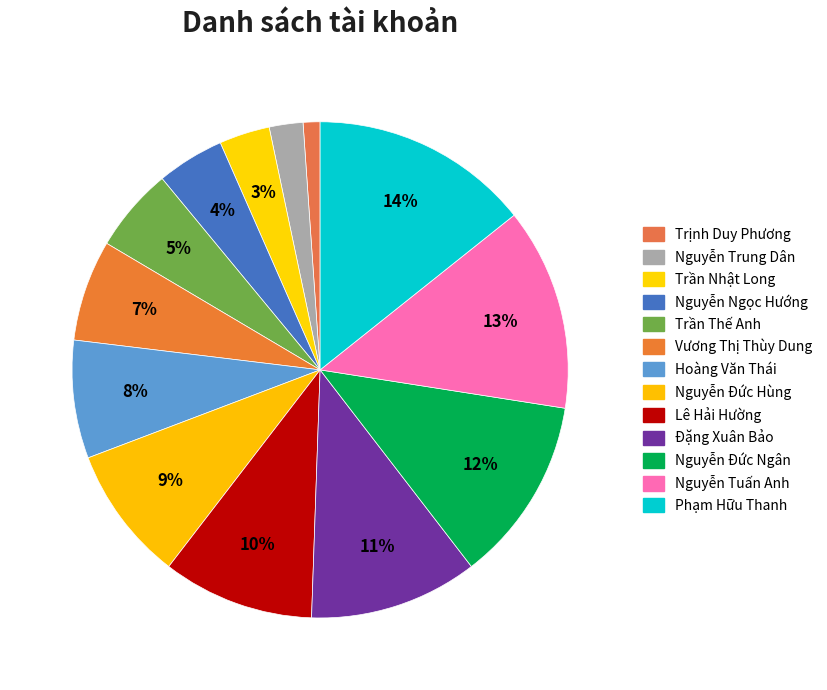

Does Lê Hải Hường account for over 50% of the chart?

No